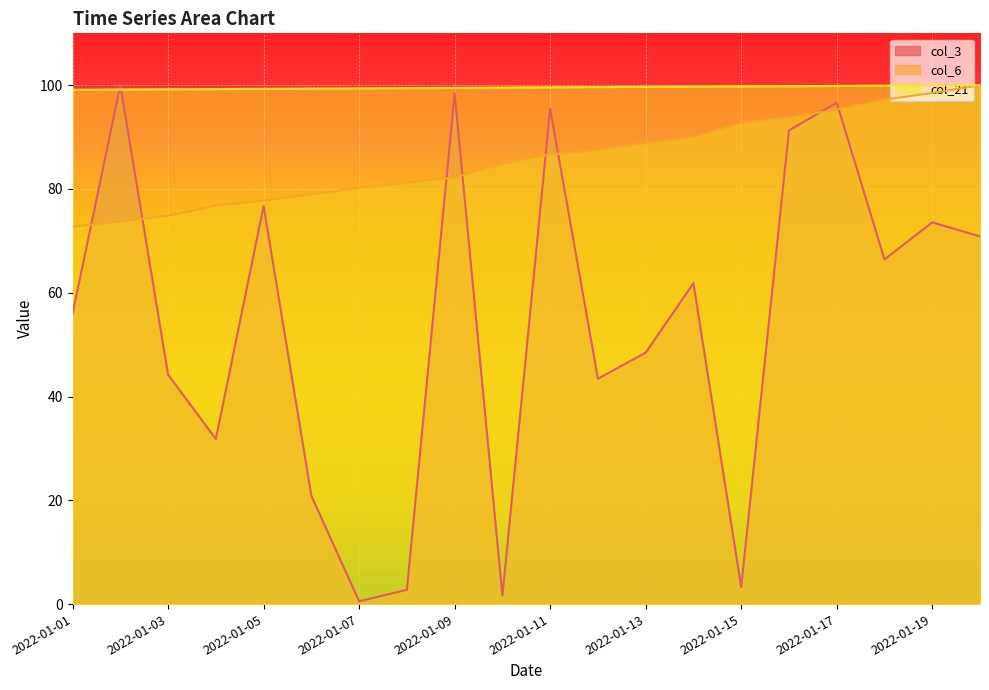

What is the average value of the col_6 series?

85.7